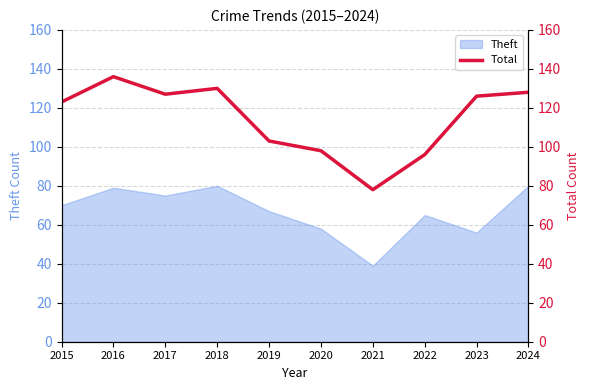

Reading left to right, what are all the values shown in this chart?

2015=123	2016=136	2017=127	2018=130	2019=103	2020=98	2021=78	2022=96	2023=126	2024=128